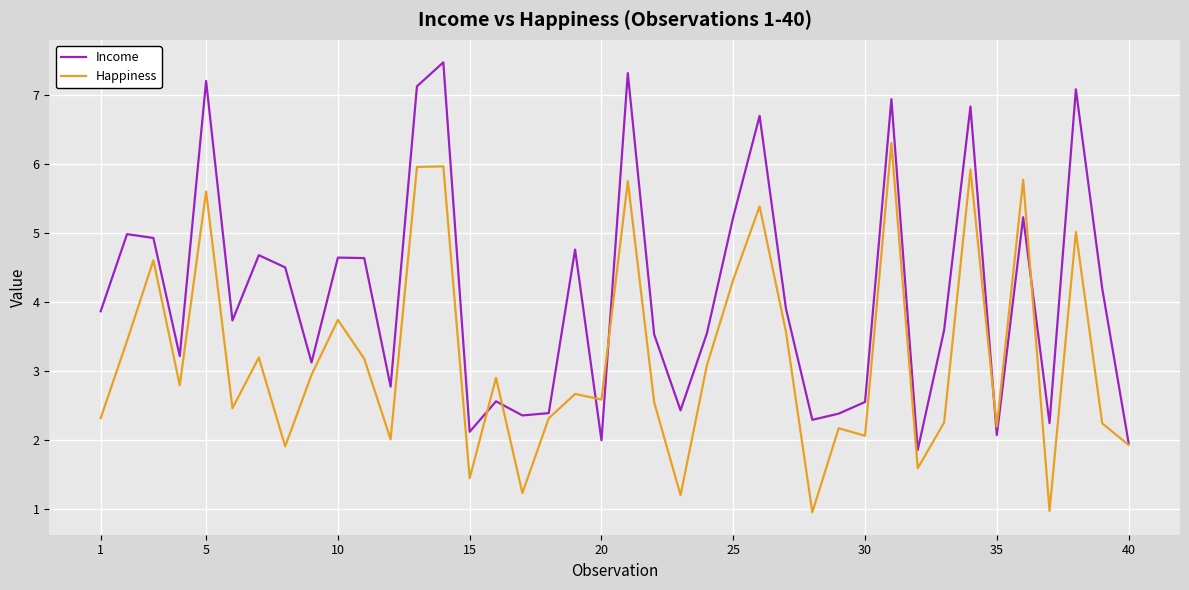

Which series has the widest spread of values?

Income